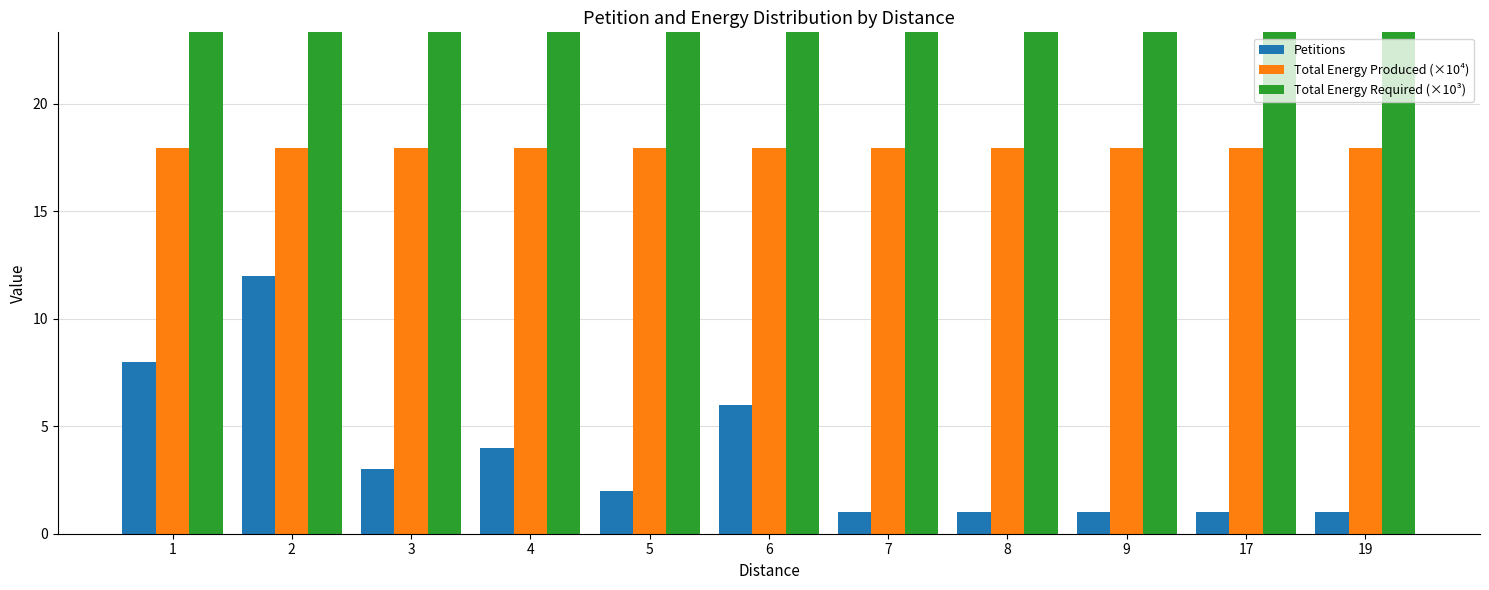

True or false: Petitions has a value of 8.0 at 1.

True